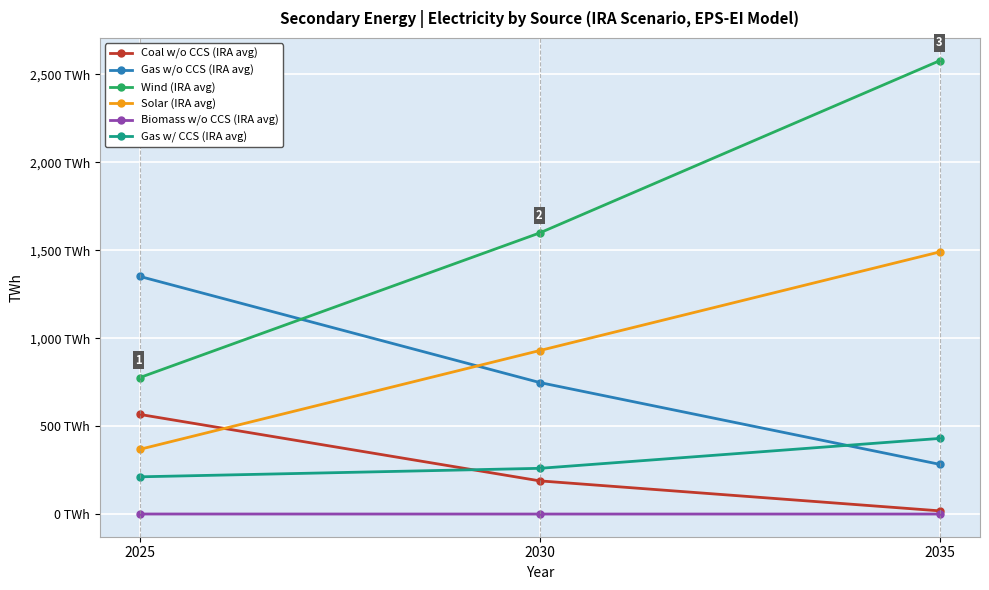

Does the chart have visible grid lines?

Yes